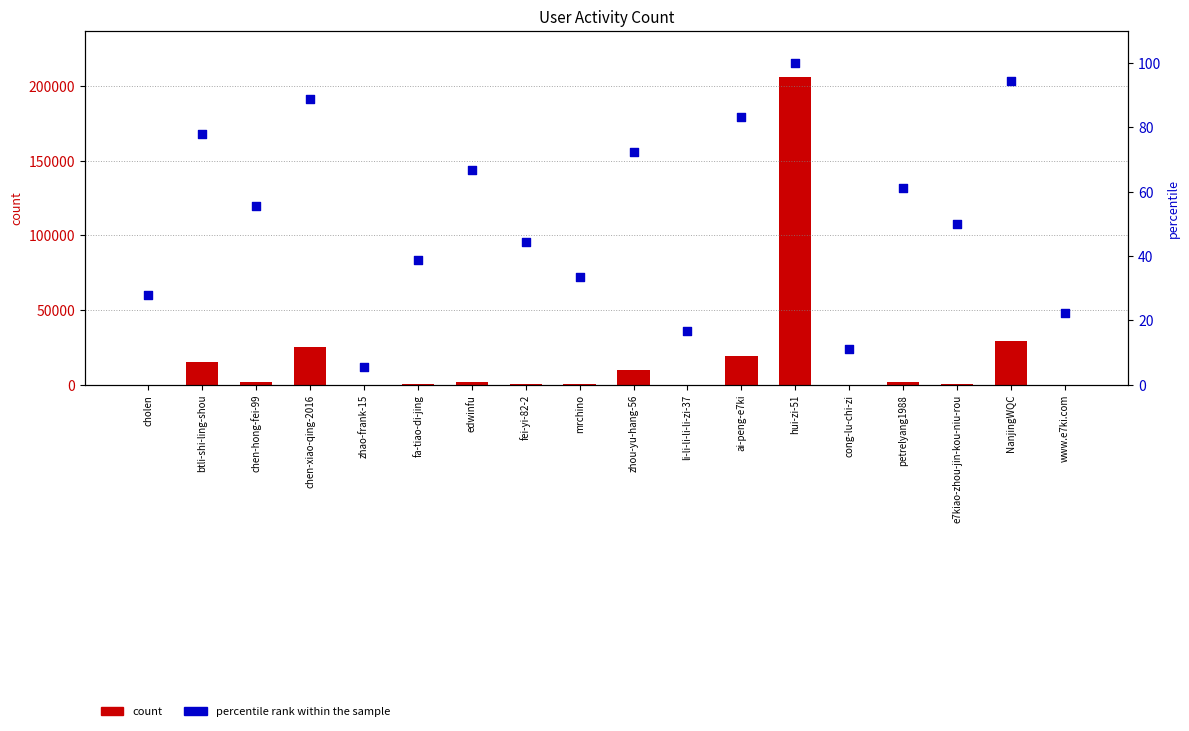

Which series reaches the minimum Y coordinate?

percentile rank within the sample